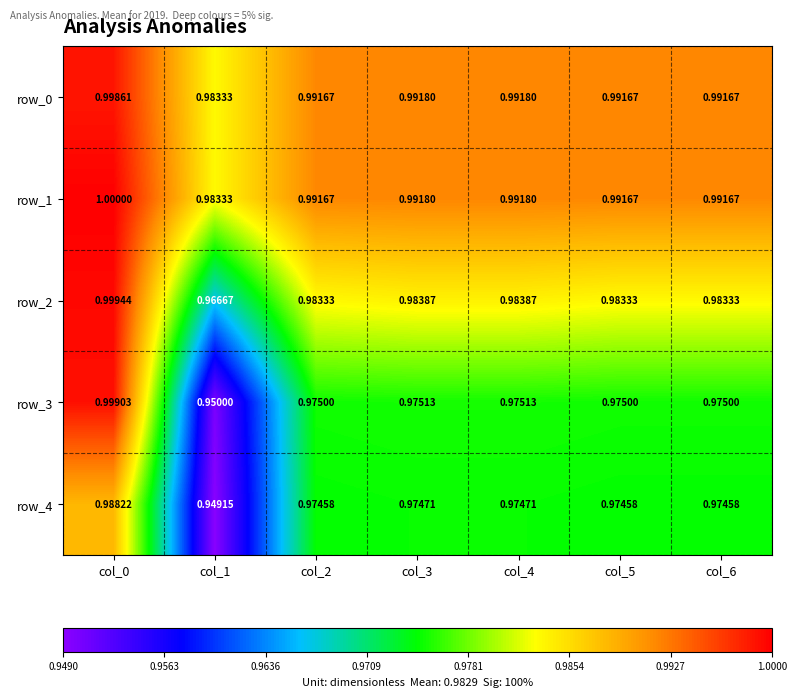

Count the number of categories in the chart.

7